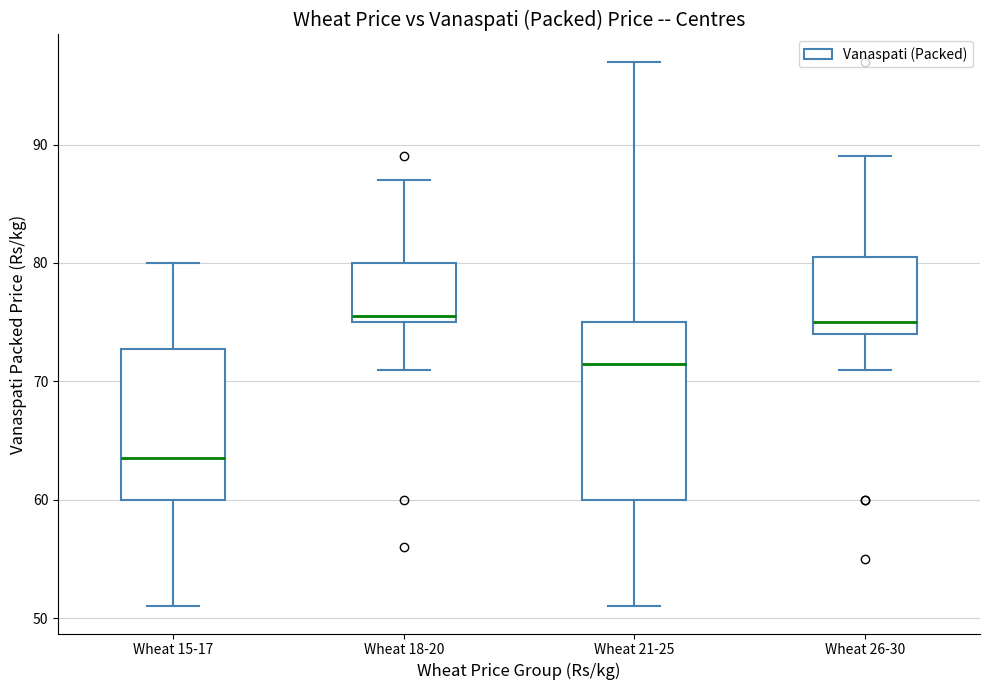

Reading left to right, read every box against the y-axis: the position of its median line, the range the box covers, and the ends of its whiskers. The values are not printed on the chart, so give them approximately, as read against the axis.

Wheat 15-17: median 64, box 60 to 73, whiskers 51 to 80
Wheat 18-20: median 76, box 75 to 80, whiskers 71 to 87
Wheat 21-25: median 72, box 60 to 75, whiskers 51 to 97
Wheat 26-30: median 75, box 74 to 81, whiskers 71 to 89